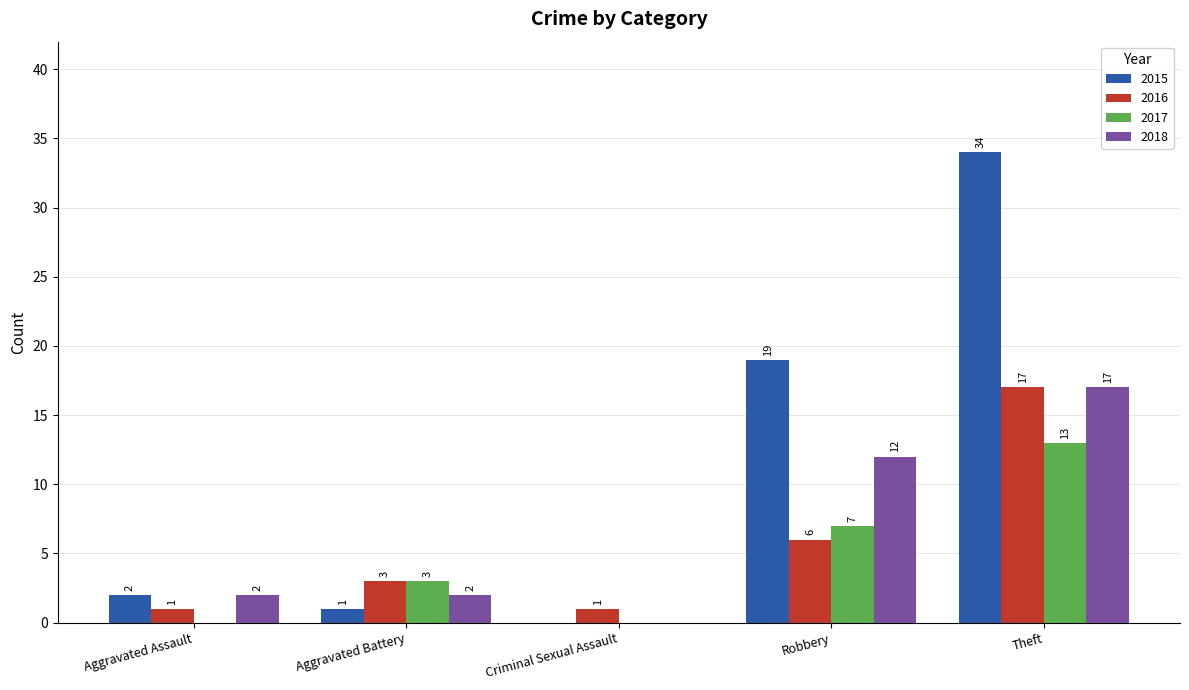

At which label does 2016 reach its peak?

Theft